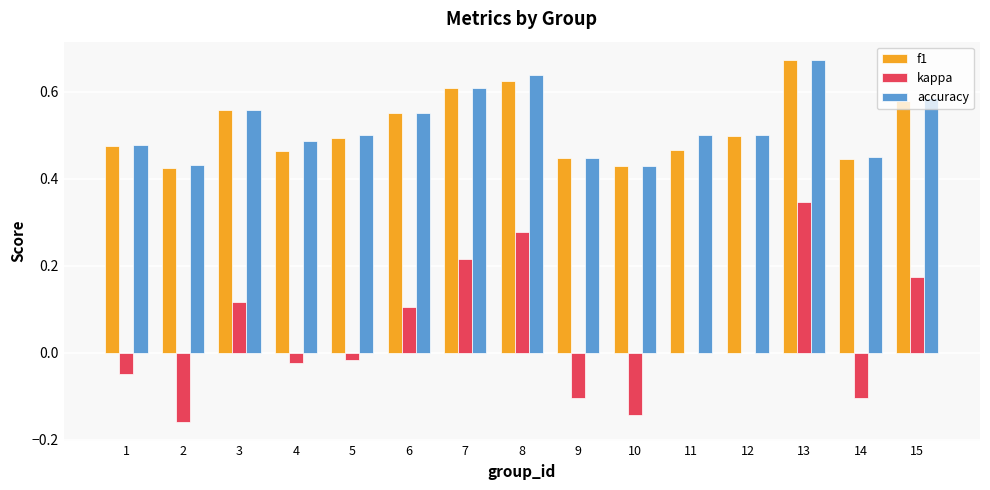

Count the accuracy values in the range 0 to 1.

15